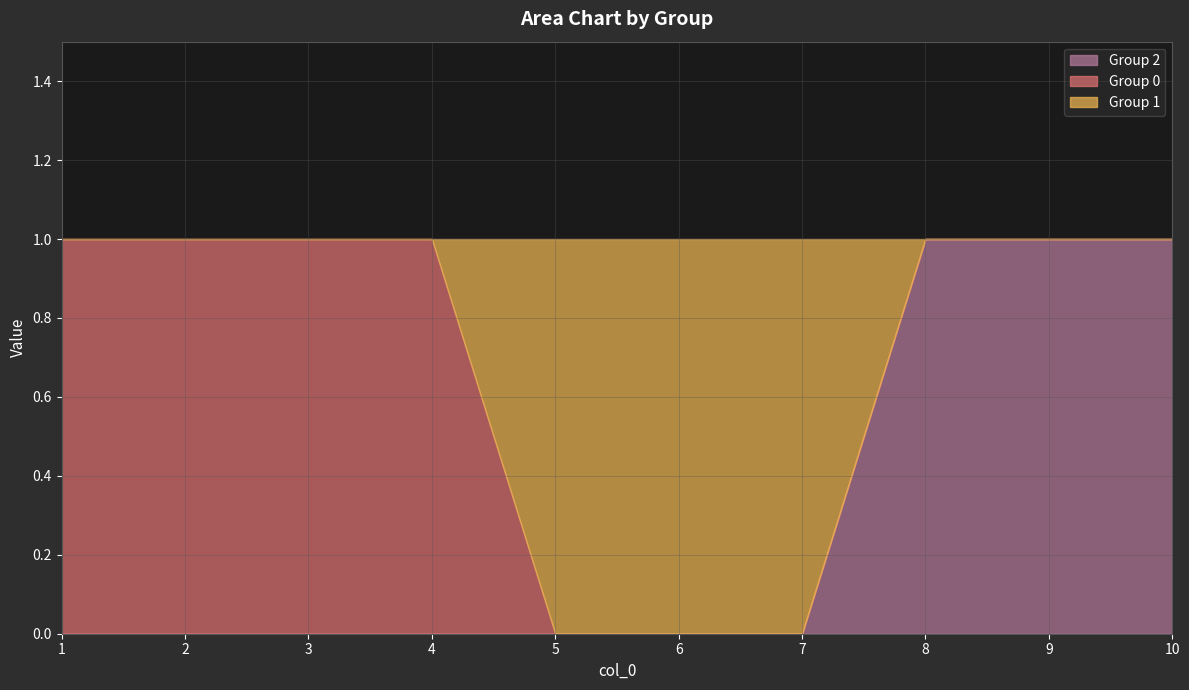

What is the maximum value for 2?

1